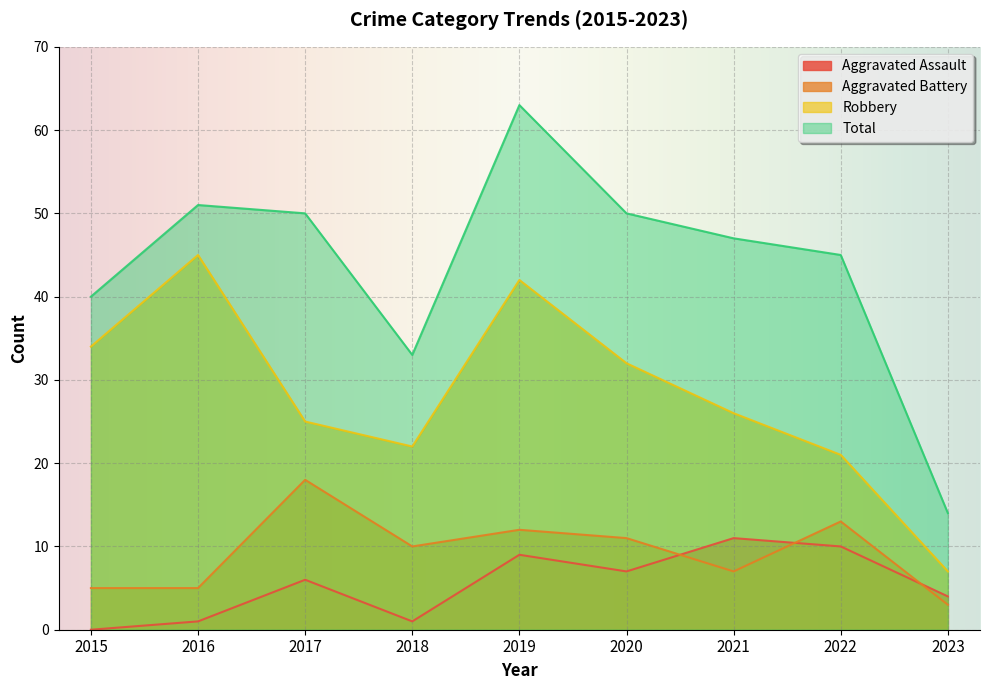

At which label is Aggravated Assault closest to 5?

2017